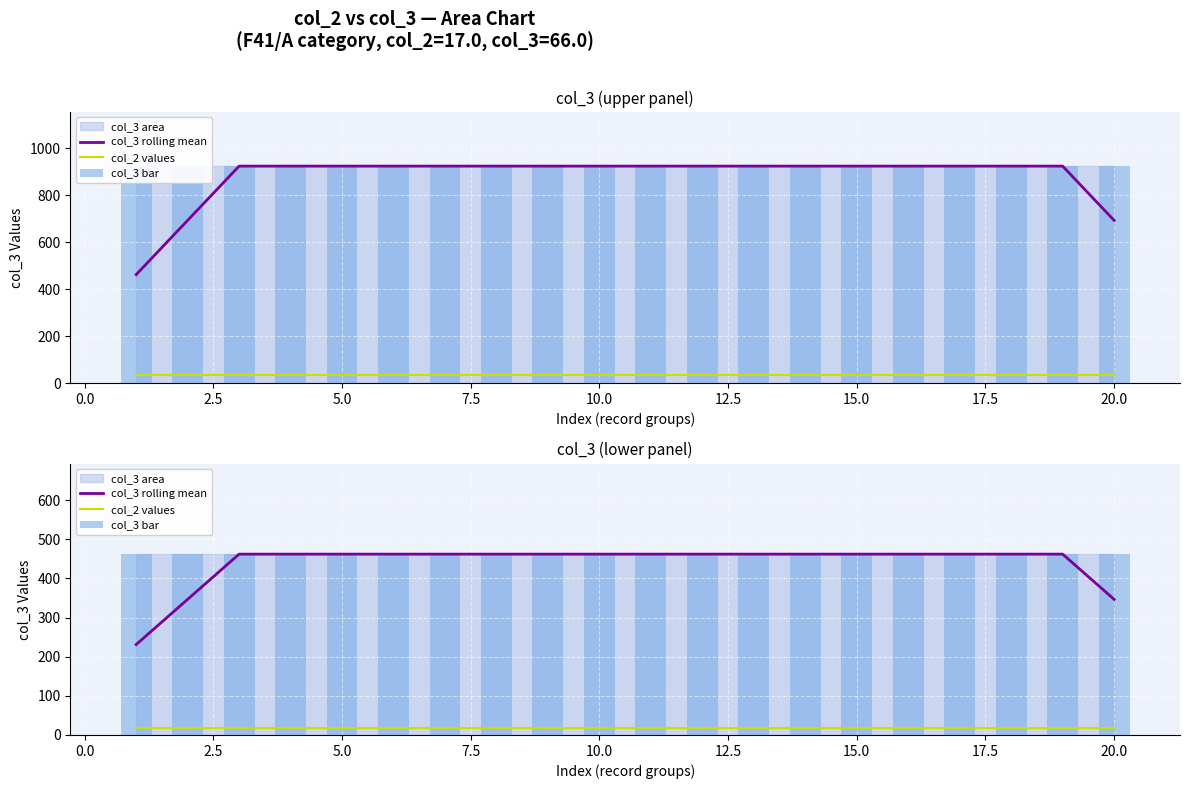

What is the difference between the second highest and minimum values in the col_3 rolling mean series?

231.0